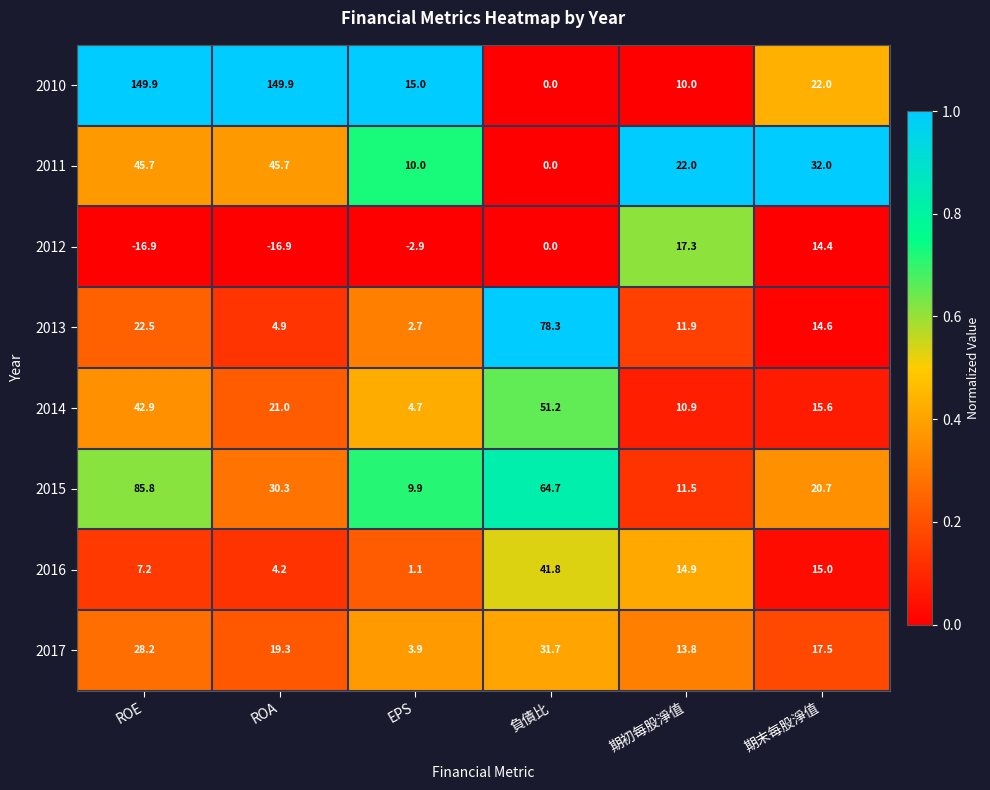

True or false: 2015 has a value of 96.2 at 負債比.

False